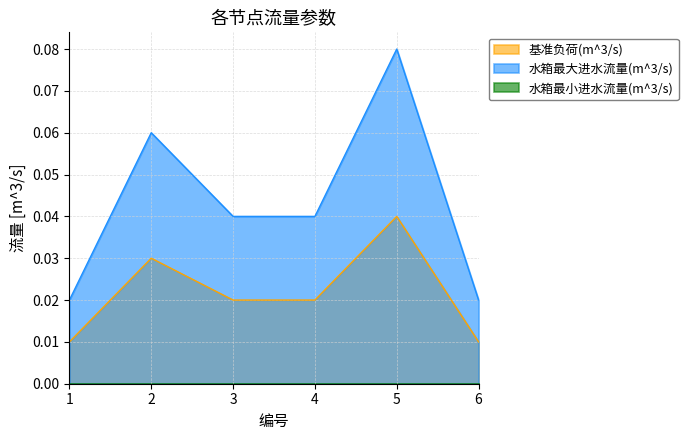

True or false: 基准负荷(m^3/s) has a value of 0.0 at 6.

True